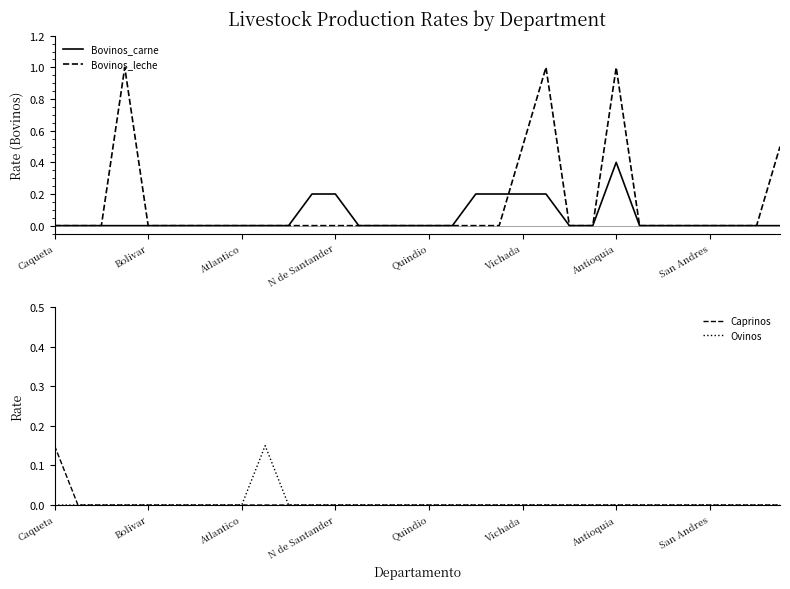

What is the spread (max minus min) of values at 11?

0.2